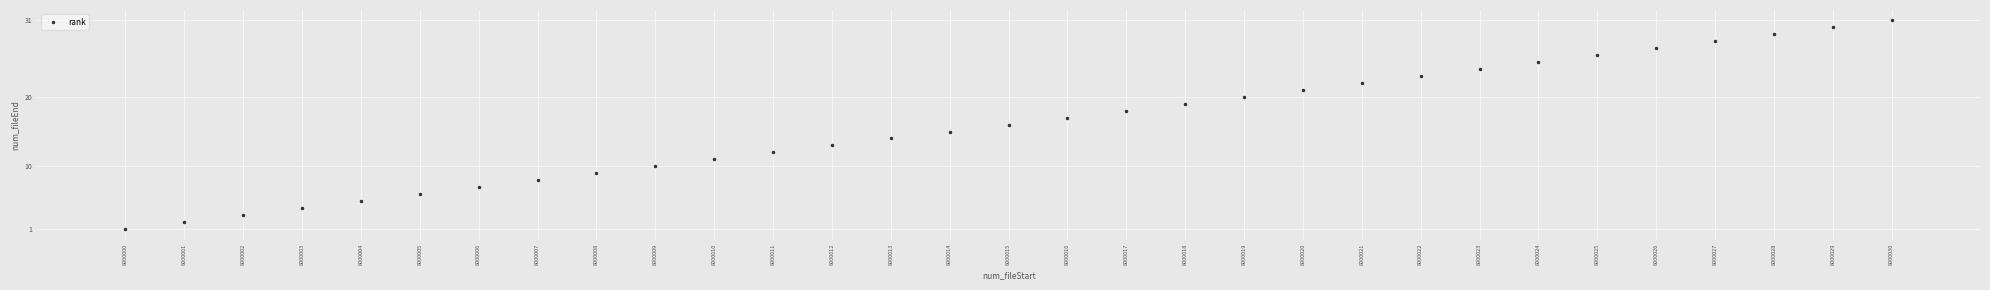

What is the sum of the values at 8000008 and 8000017?

27